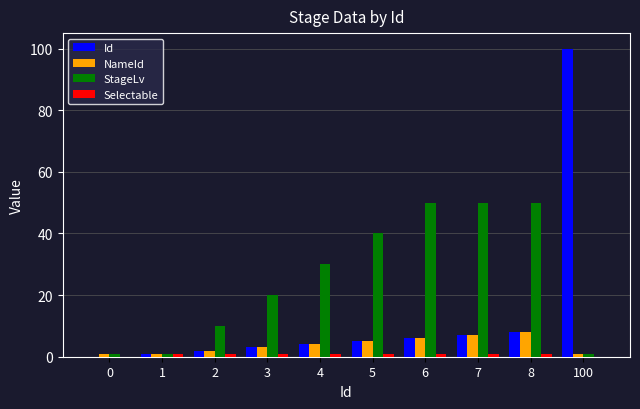

At which label does Id reach its peak?

100